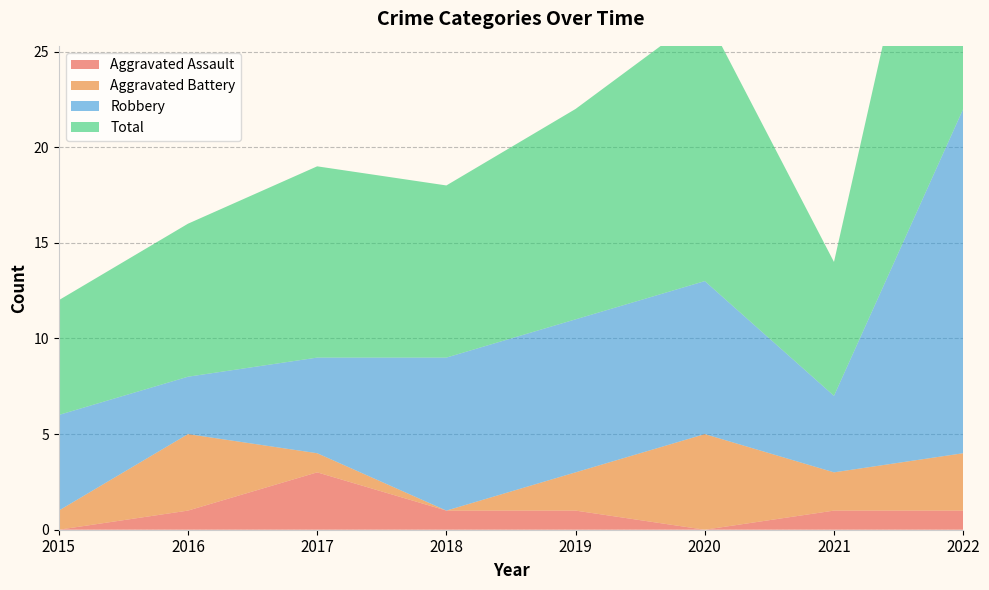

Reading right to left, list all the values displayed in this chart.

Aggravated Assault: 1	1	0	1	1	3	1	0
Aggravated Battery: 3	2	5	2	0	1	4	1
Robbery: 18	4	8	8	8	5	3	5
Total: 22	7	14	11	9	10	8	6